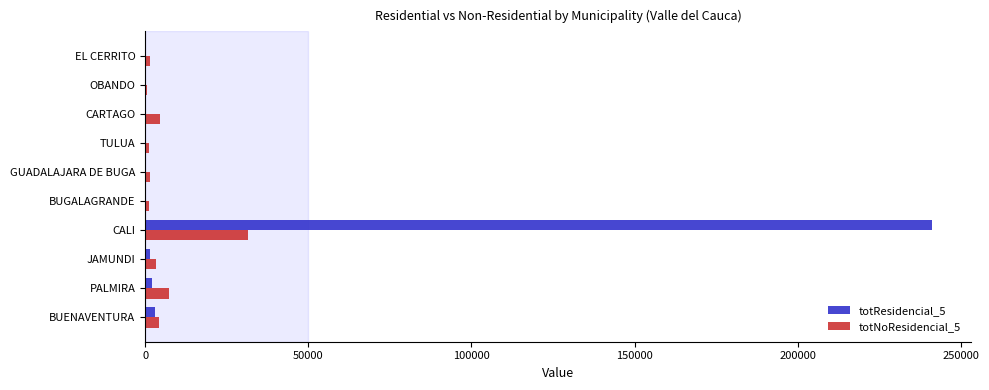

Is it true that totNoResidencial_5 equals 16711.3 at CALI?

False